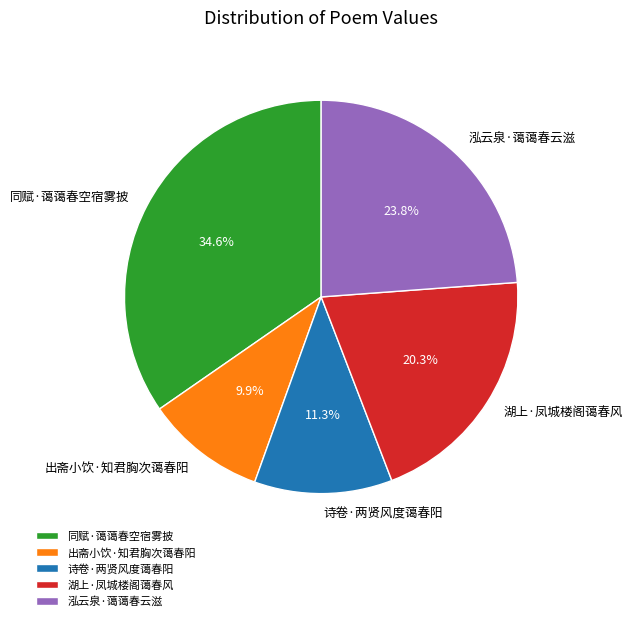

To the nearest percent, what is the combined percentage of 出斋小饮·知君胸次蔼春阳 and 泓云泉·蔼蔼春云滋?

34%